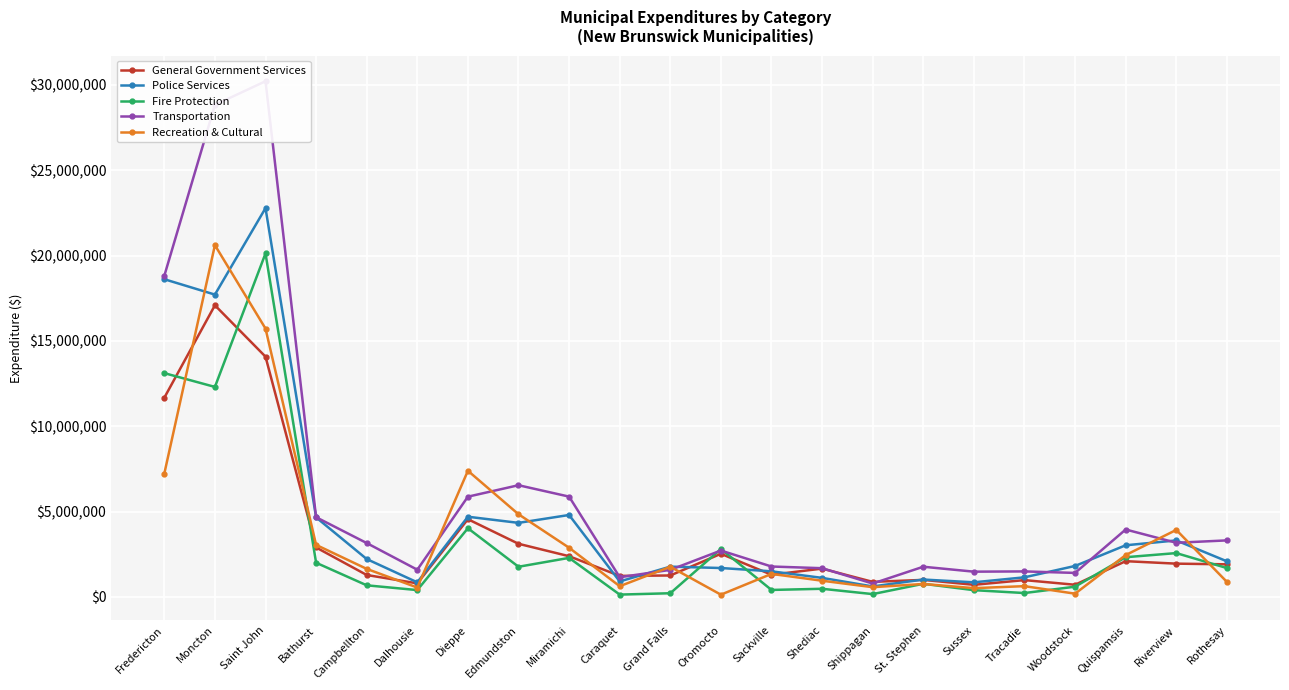

At which label does Transportation reach its minimum?

Shippagan